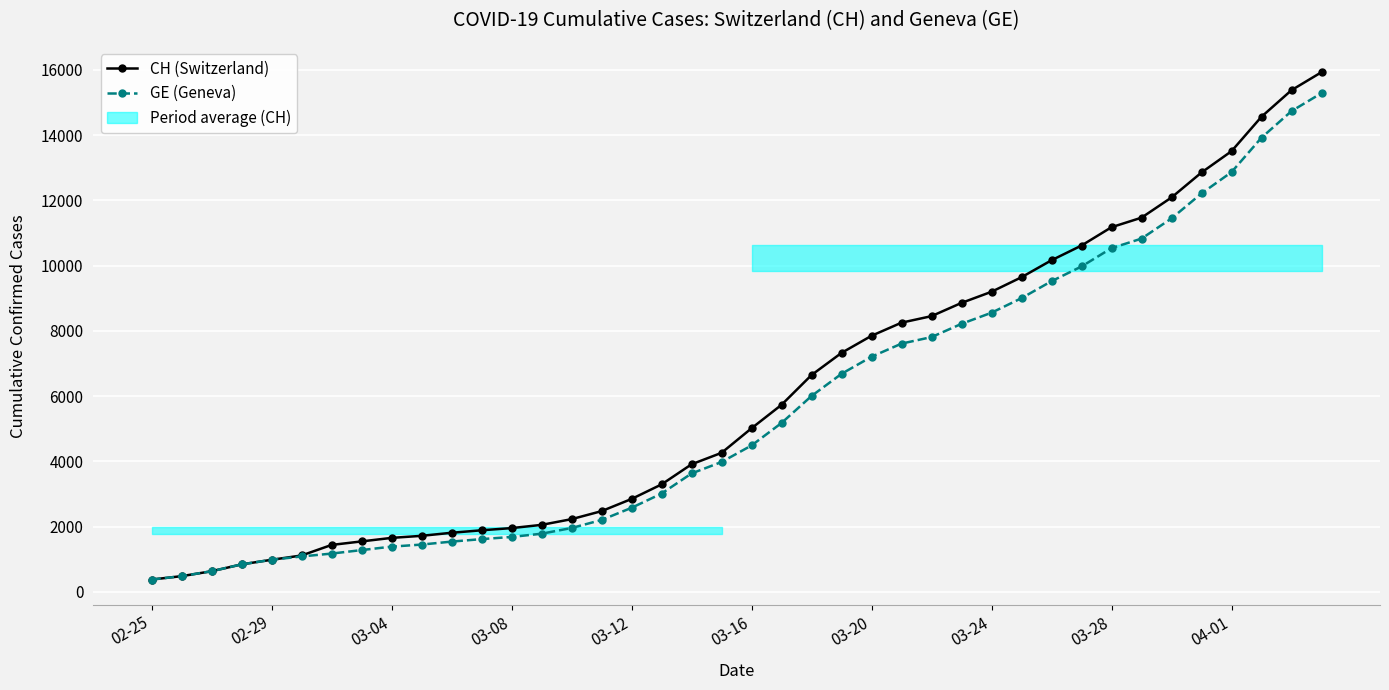

The value of GE (Geneva) at 03-08 is 1681. True or false?

True